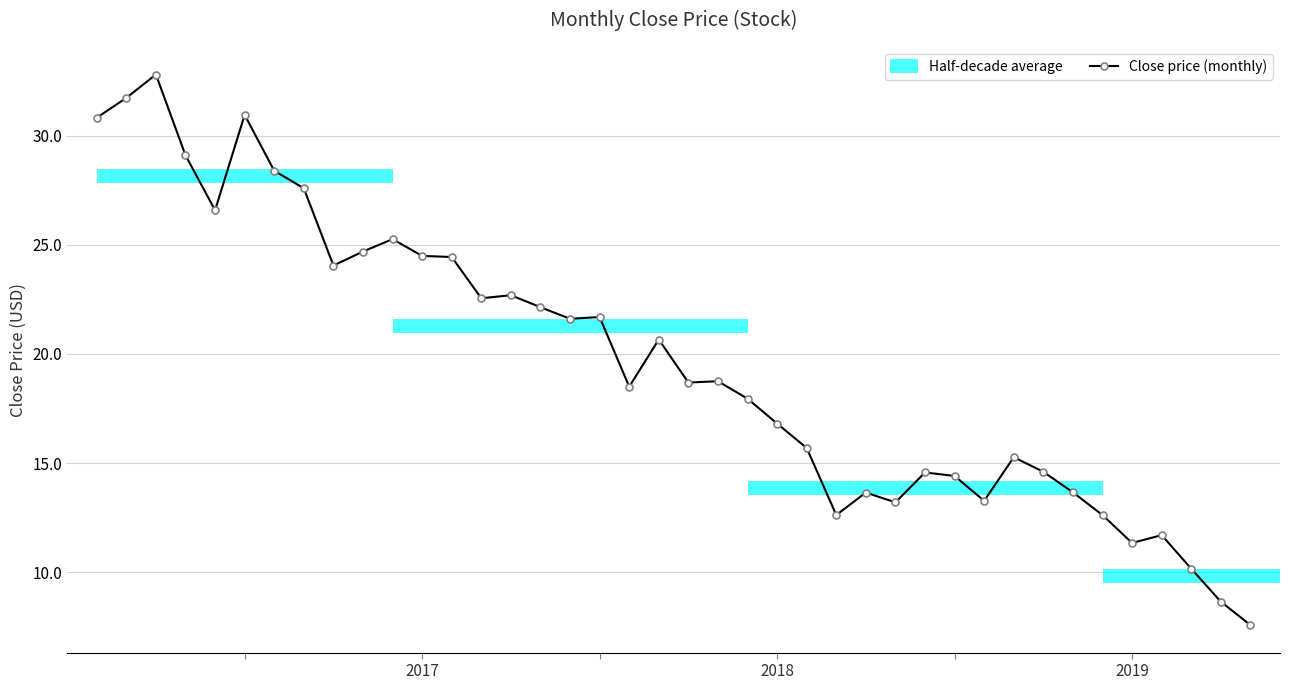

How many points are higher than both their immediate neighbors (excluding endpoints)?

11